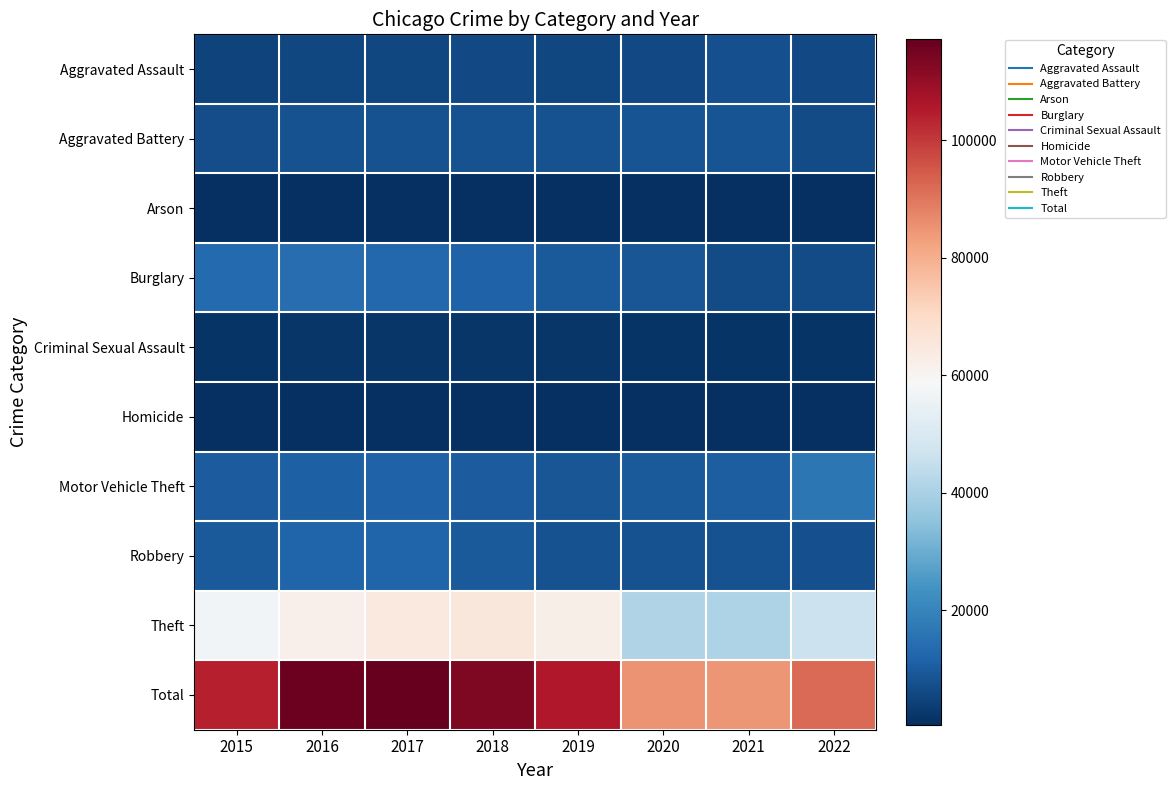

At 2022, list the series in order from largest to smallest.

Total, Theft, Motor Vehicle Theft, Robbery, Aggravated Battery, Burglary, Aggravated Assault, Criminal Sexual Assault, Homicide, Arson